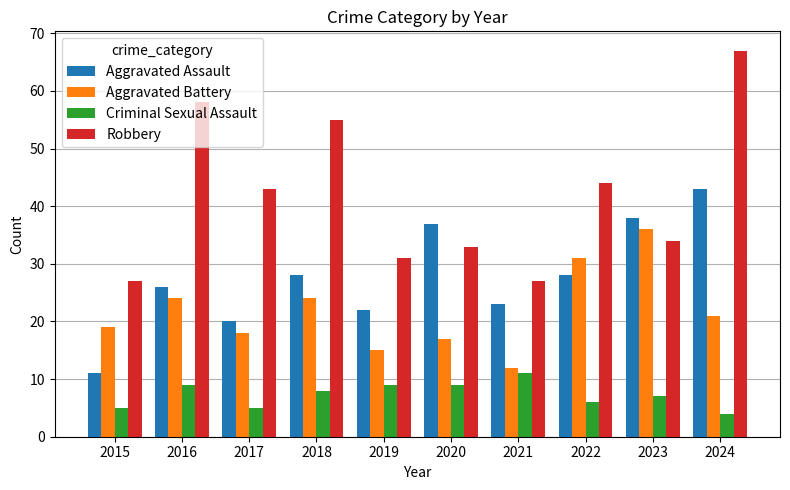

Reading right to left, transcribe all the data shown in this chart.

Aggravated Assault: 2024=43	2023=38	2022=28	2021=23	2020=37	2019=22	2018=28	2017=20	2016=26	2015=11
Aggravated Battery: 2024=21	2023=36	2022=31	2021=12	2020=17	2019=15	2018=24	2017=18	2016=24	2015=19
Criminal Sexual Assault: 2024=4	2023=7	2022=6	2021=11	2020=9	2019=9	2018=8	2017=5	2016=9	2015=5
Robbery: 2024=67	2023=34	2022=44	2021=27	2020=33	2019=31	2018=55	2017=43	2016=58	2015=27